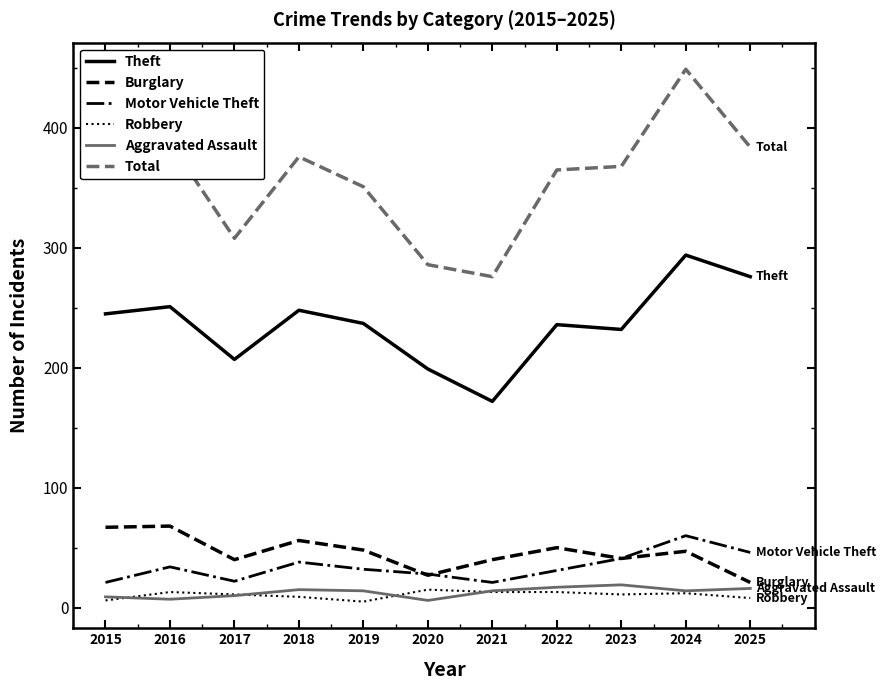

Which series has the largest total across all categories?

Total